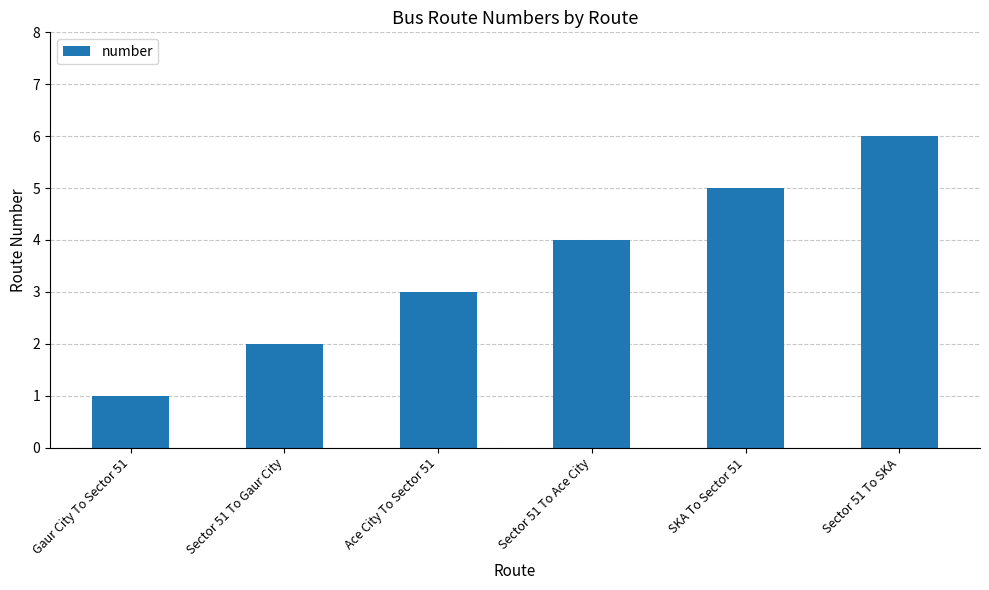

List the labels in order of value, smallest first.

Gaur City To Sector 51, Sector 51 To Gaur City, Ace City To Sector 51, Sector 51 To Ace City, SKA To Sector 51, Sector 51 To SKA